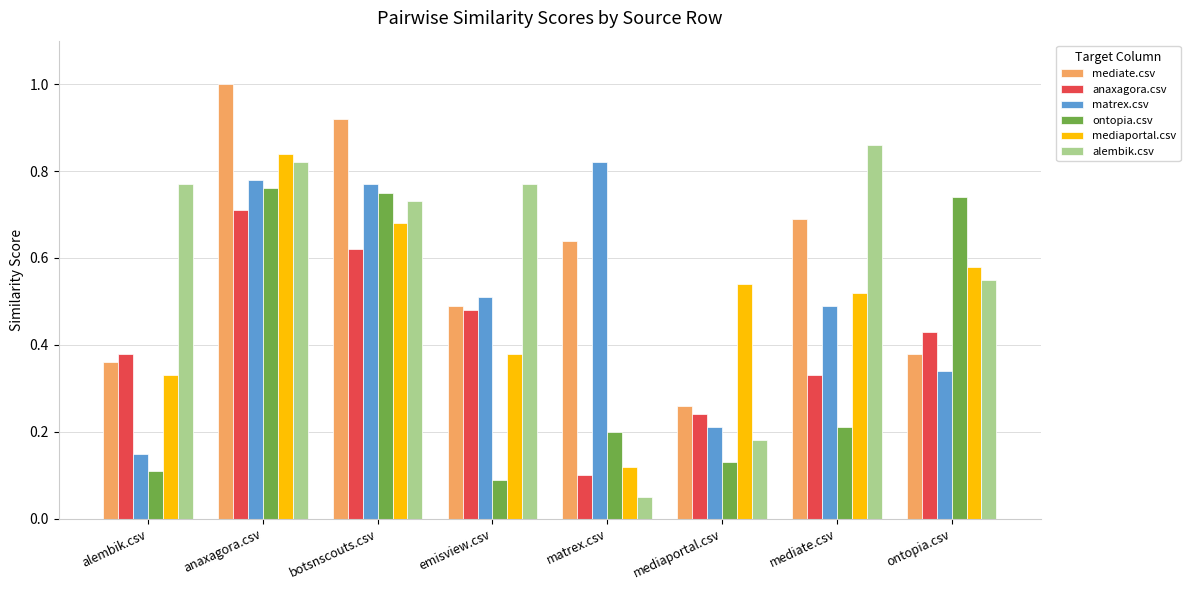

What is the maximum value shown in the chart?

1.0